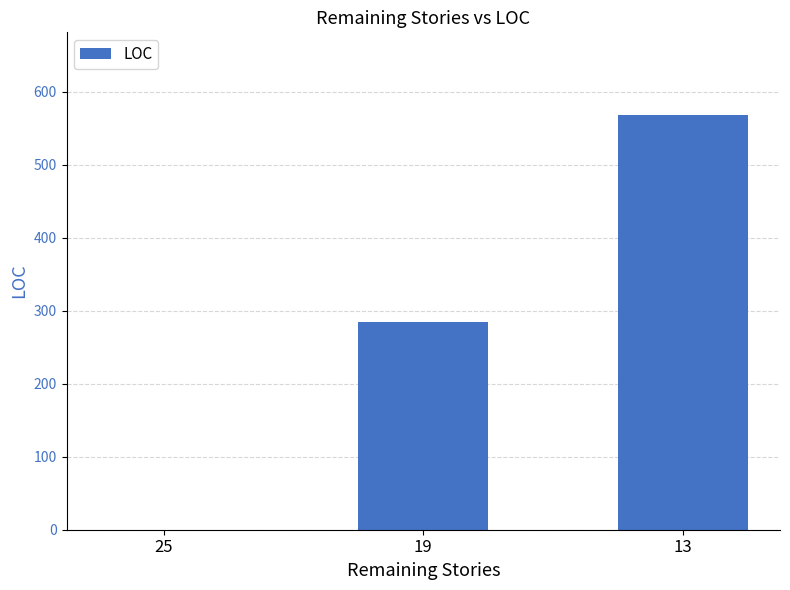

Read the value at 13, to the nearest 50.

550